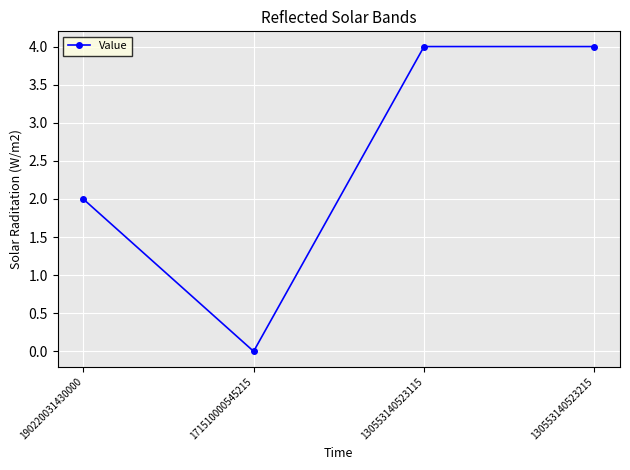

Is it true that the value at 130553140523215 is 4?

True